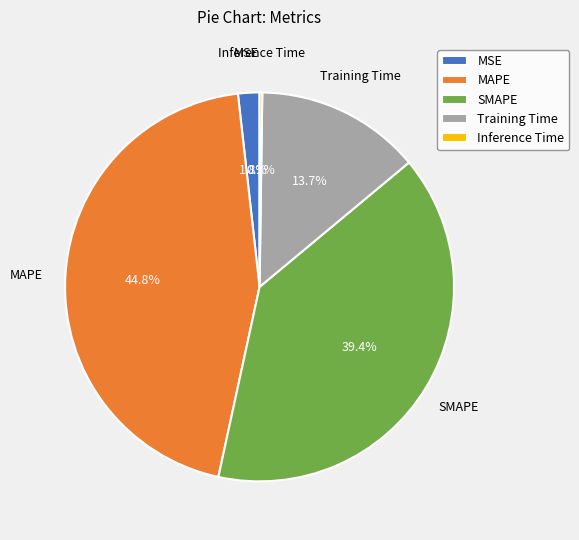

Combined, what portion of the pie is SMAPE and MSE?

41.2%